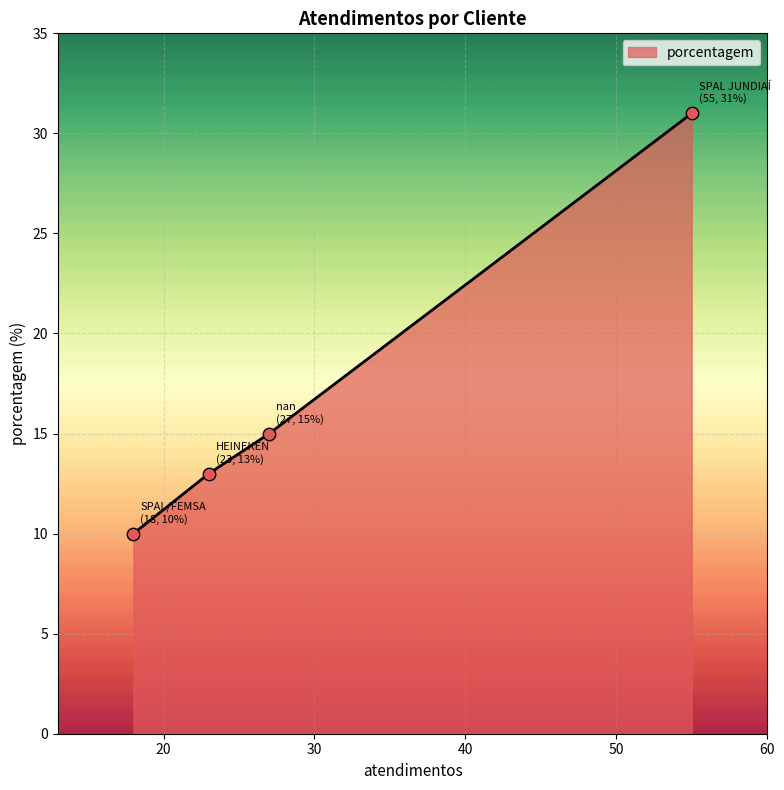

True or false: the data has more than 2 interior local peaks.

False